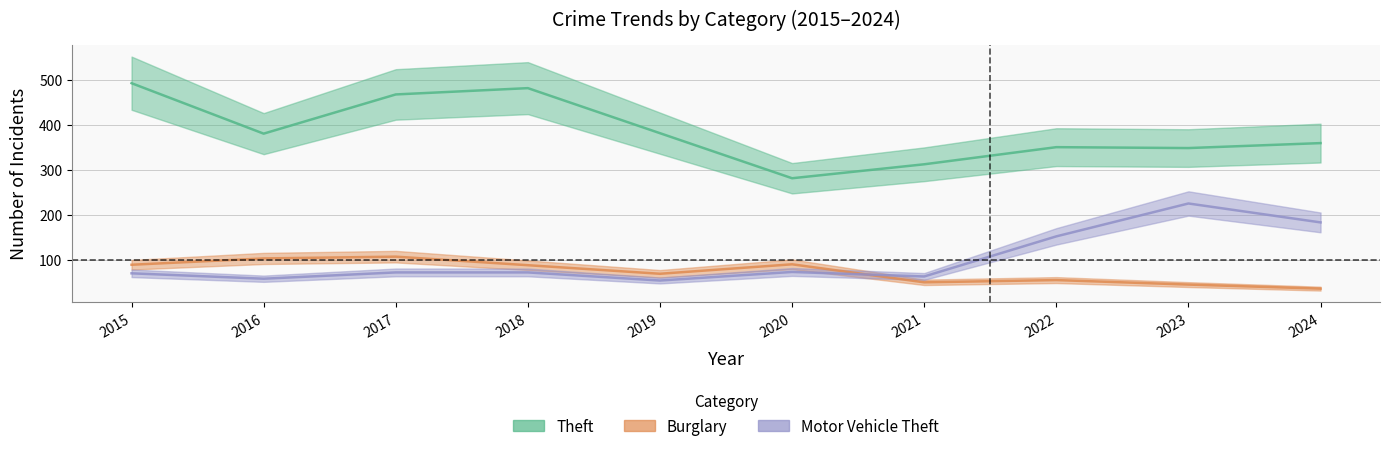

Which series has the largest total across all categories?

Theft